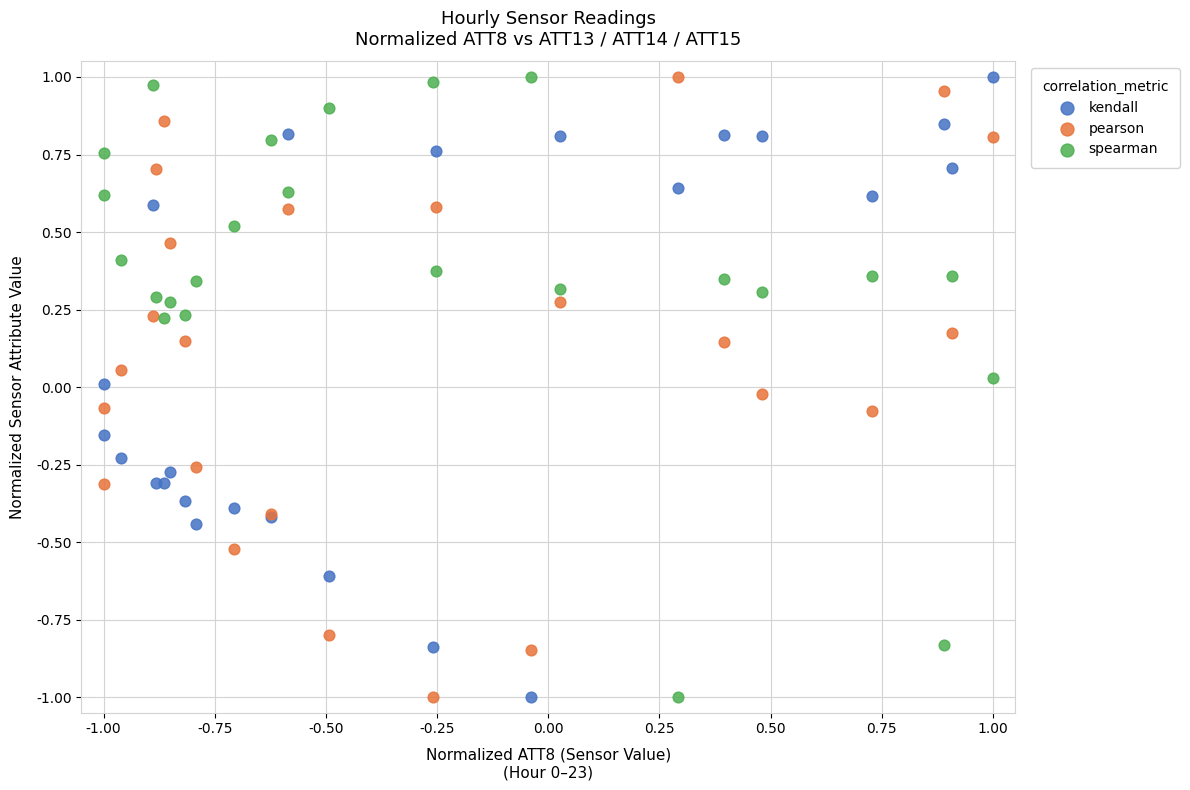

What is the X range (max minus min) for the scatter plot?

2.0